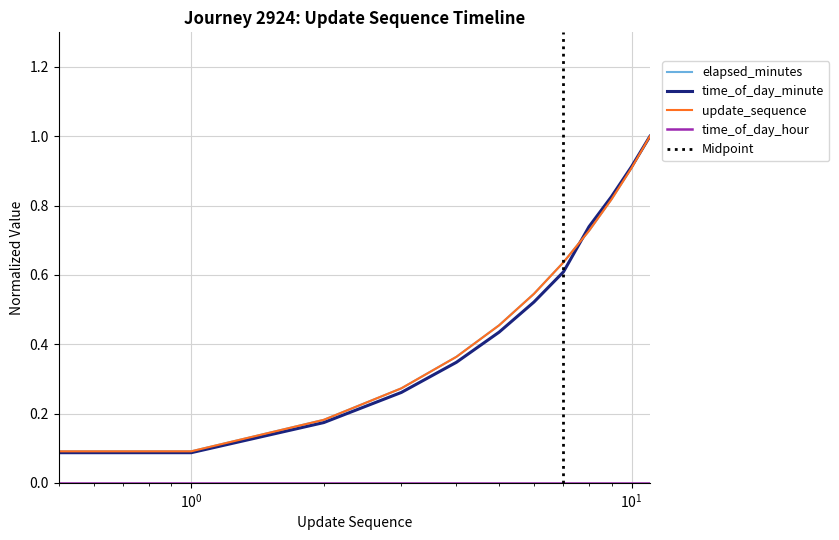

The value of elapsed_minutes at 0 is 0.3. True or false?

False